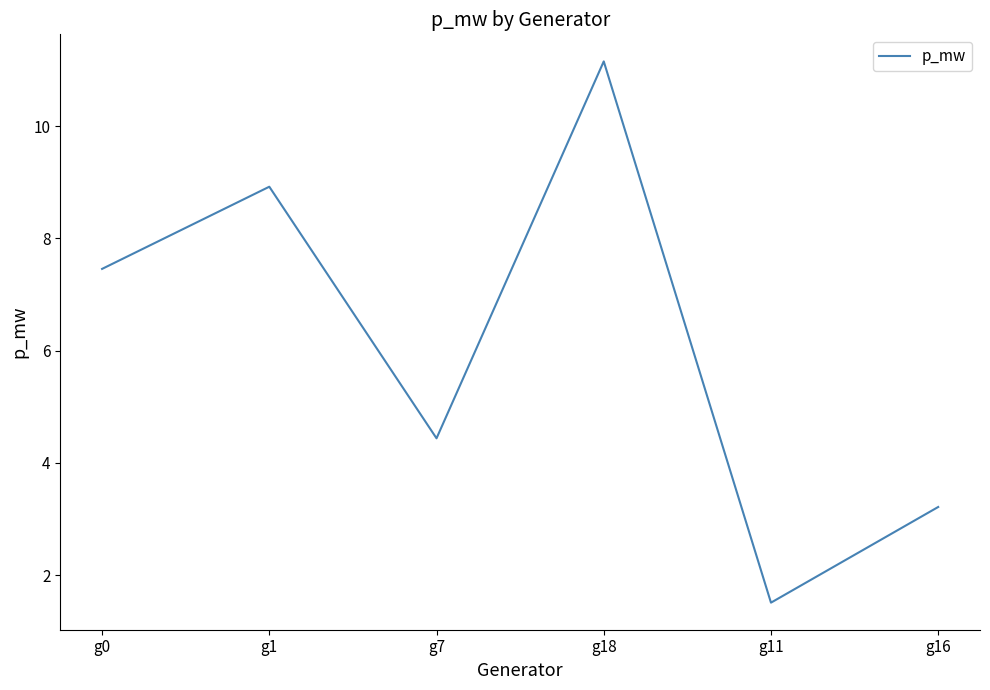

List the labels in order of value, largest first.

g18, g1, g0, g7, g16, g11